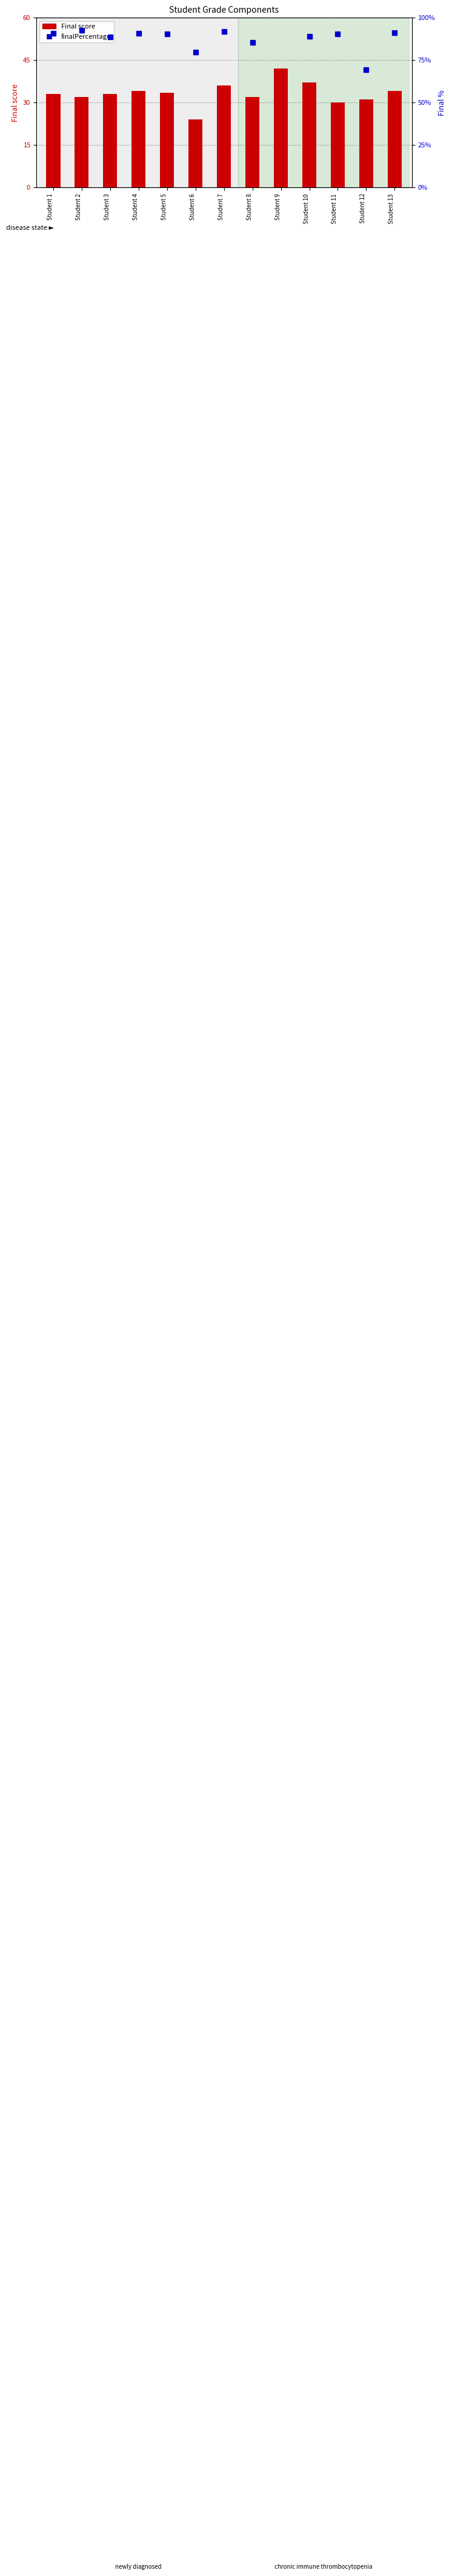

How many data points in finalPercentage are above 90?

8